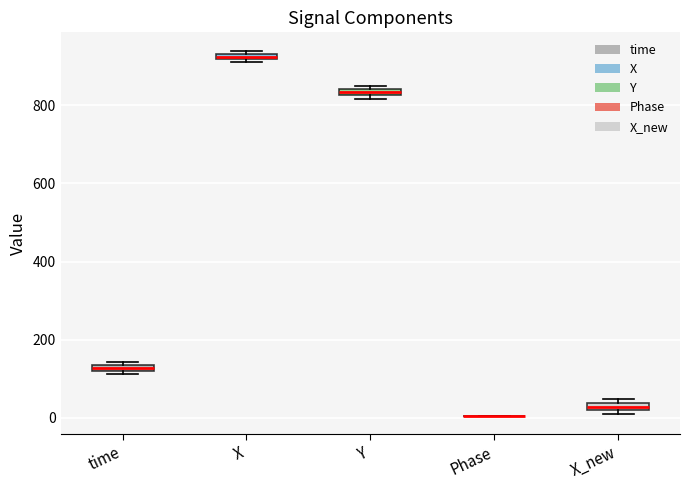

Where is the lower edge of the box for Y on the y-axis? The values are not printed on the chart, so give them approximately, as read against the axis.

820